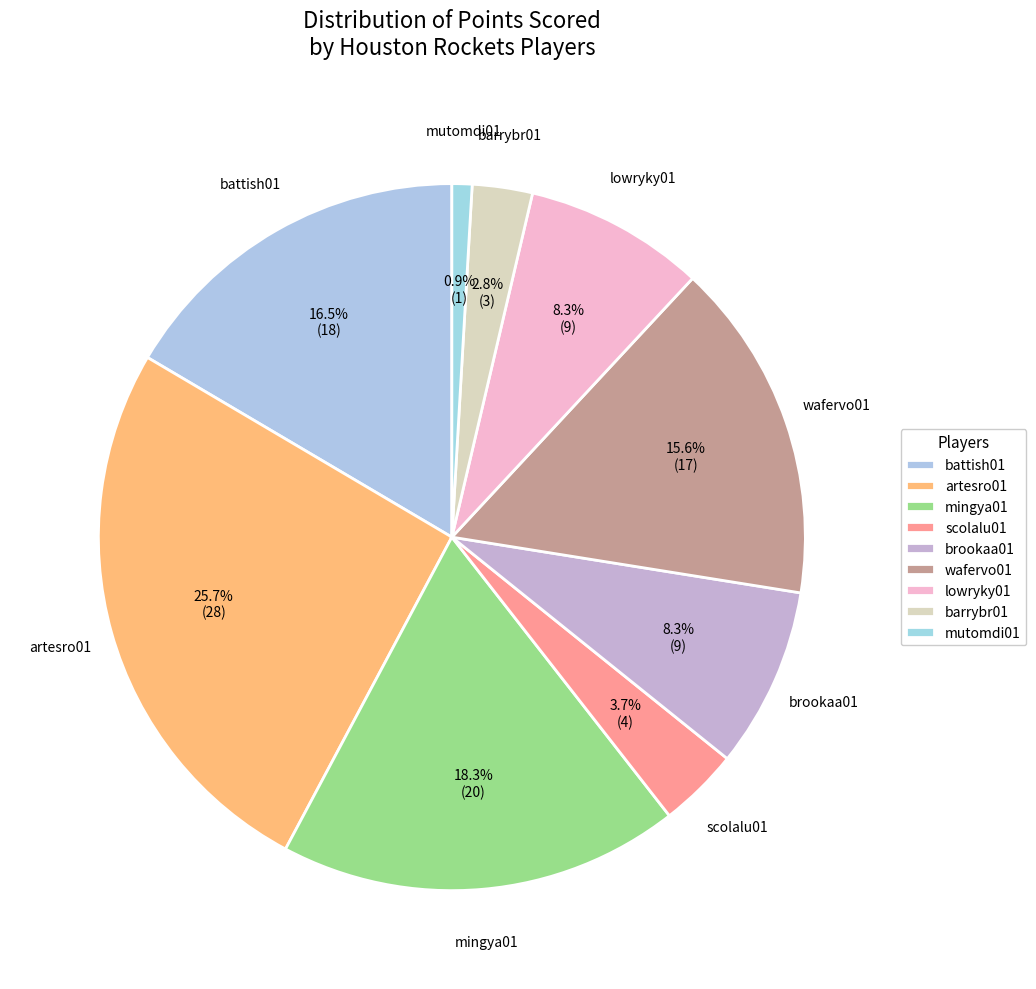

To the nearest percent, what percentage of the pie is battish01?

17%